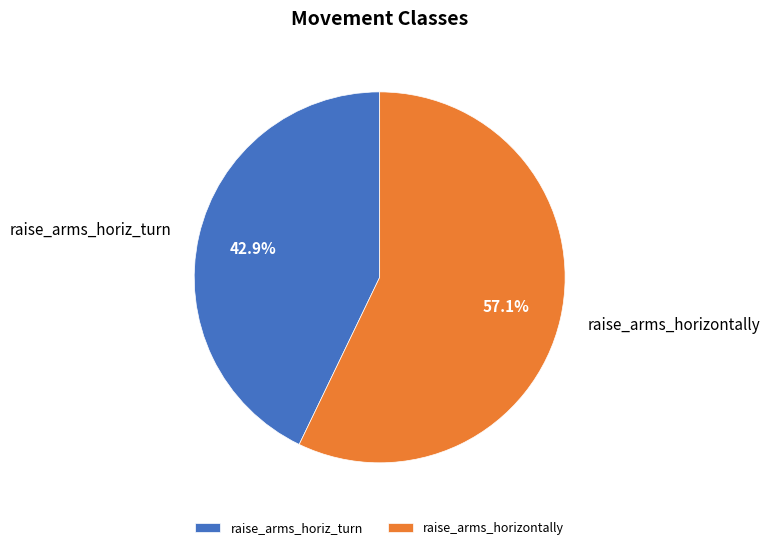

Rank the categories by value from highest to lowest.

raise_arms_horizontally, raise_arms_horiz_turn